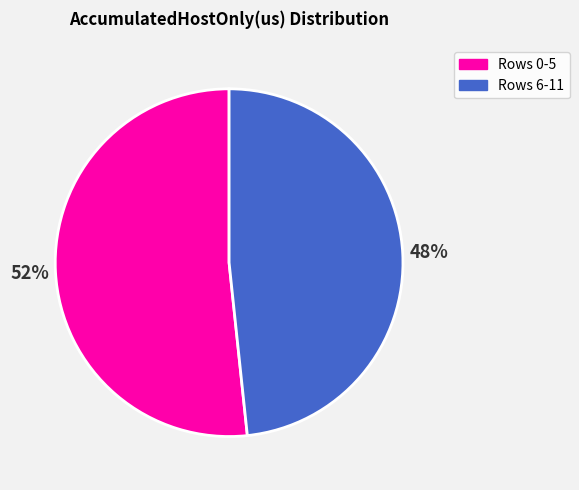

Is there a majority slice in this chart?

Yes